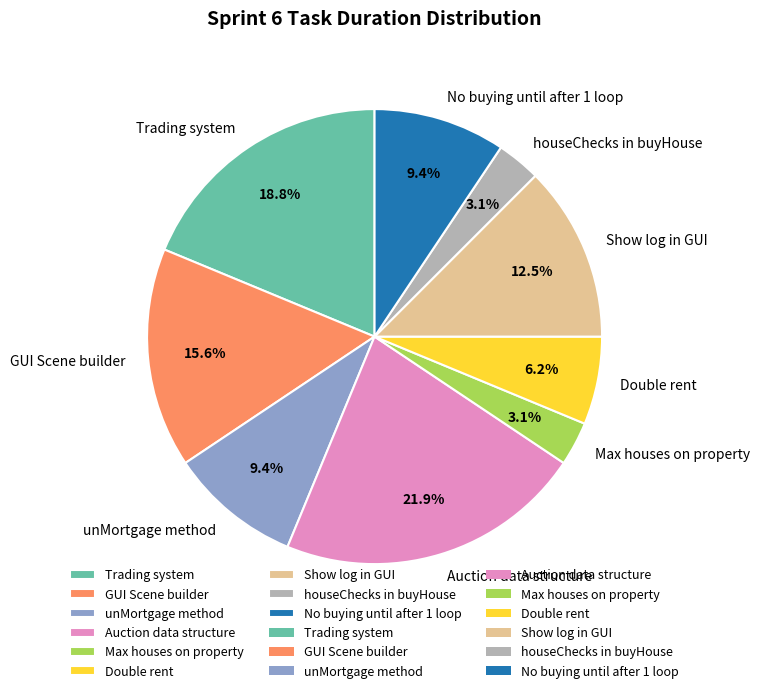

Does No buying until after 1 loop account for over 50% of the chart?

No